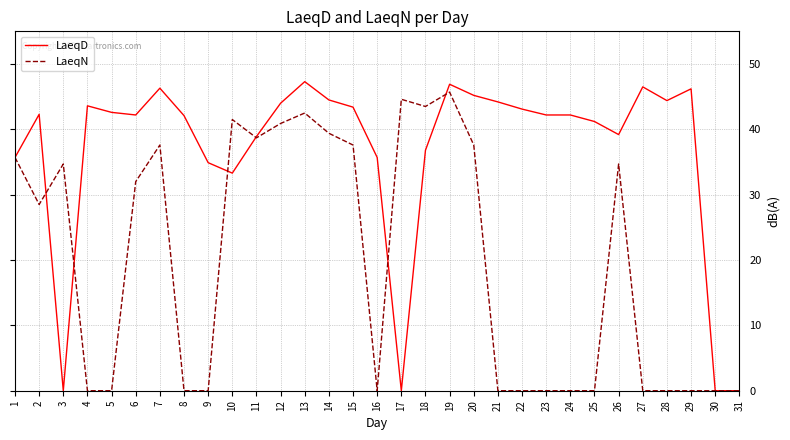

Between 28 and 31, which series saw the biggest shift?

LaeqD